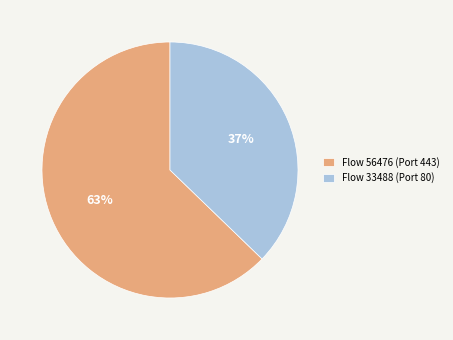

To the nearest percent, what is the difference between the largest and smallest slice percentages?

26%